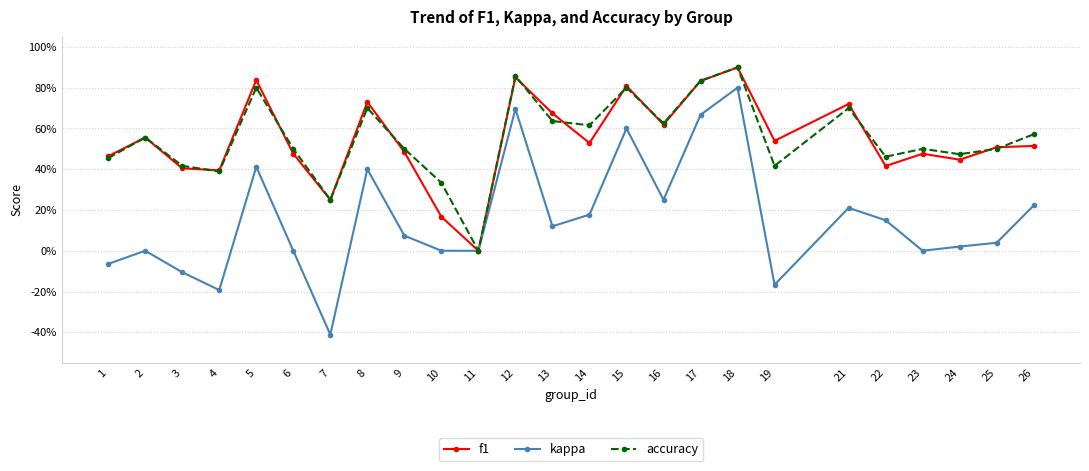

True or false: accuracy has a value of 0.6 at 26.

True